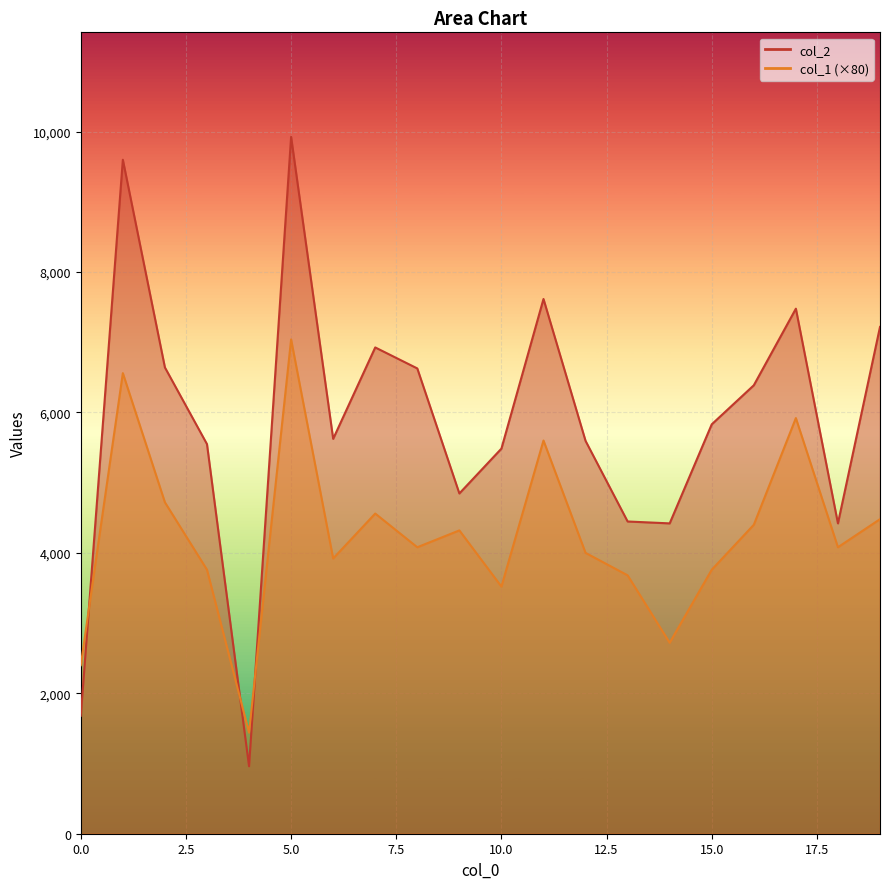

What is the maximum value shown in the chart?

9925